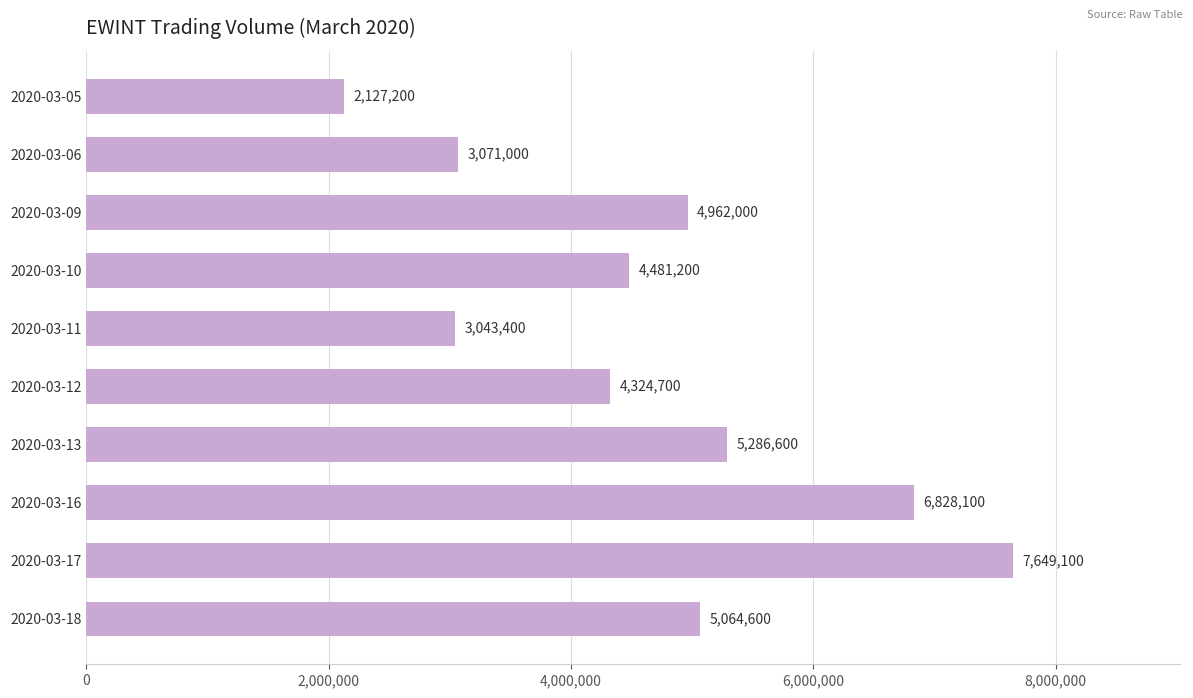

Rank the categories by value from lowest to highest.

2020-03-05, 2020-03-11, 2020-03-06, 2020-03-12, 2020-03-10, 2020-03-09, 2020-03-18, 2020-03-13, 2020-03-16, 2020-03-17